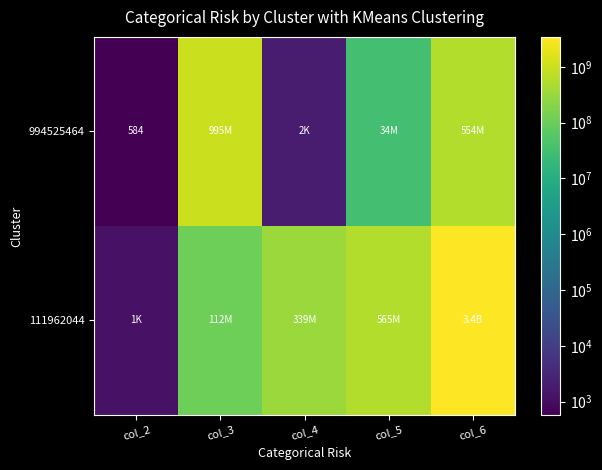

Is the value of 994525464 at col_5 greater than the value of 111962044 at col_5?

No